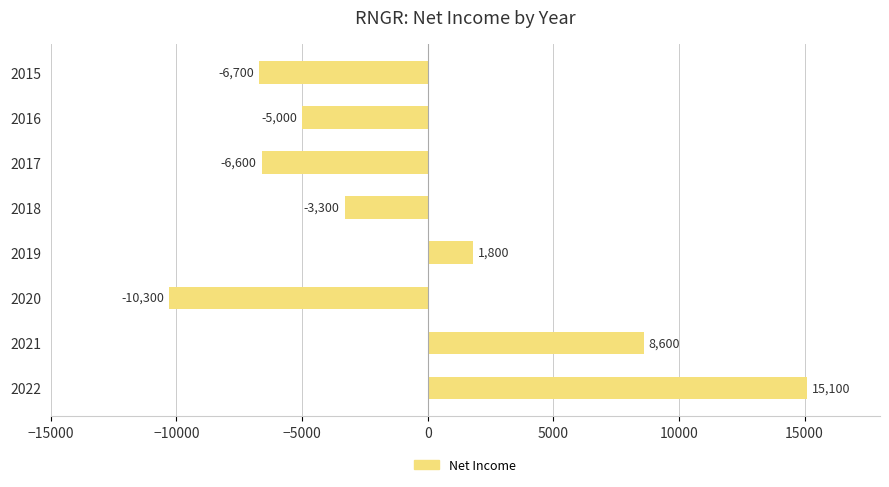

What is the difference between the values at 2021 and 2019?

6800